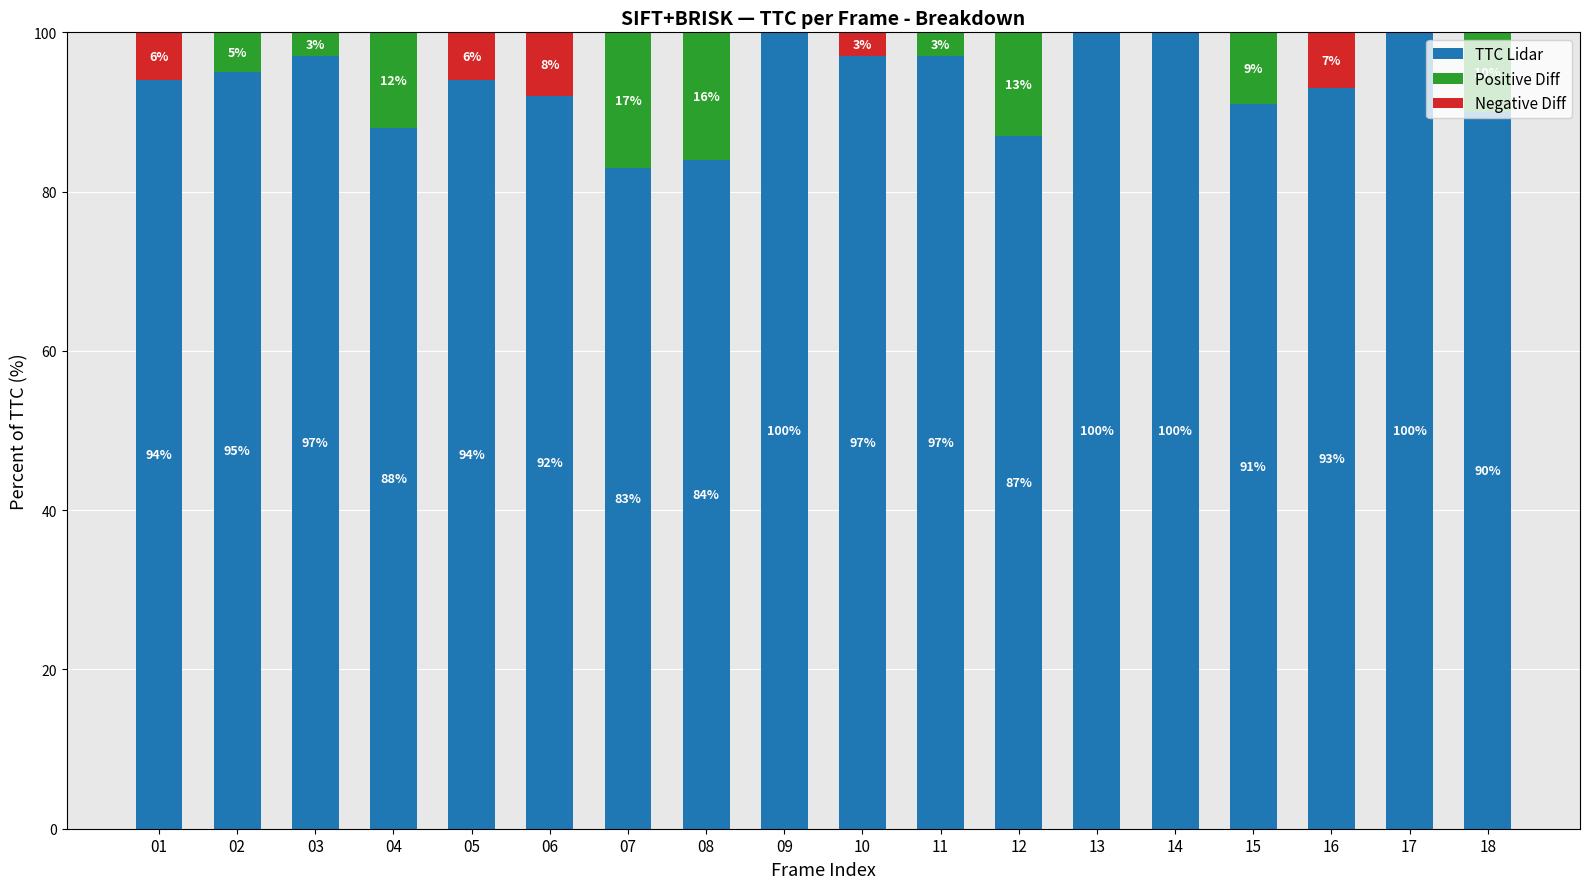

The TTC Lidar series shows 39 at 10. True or false?

False